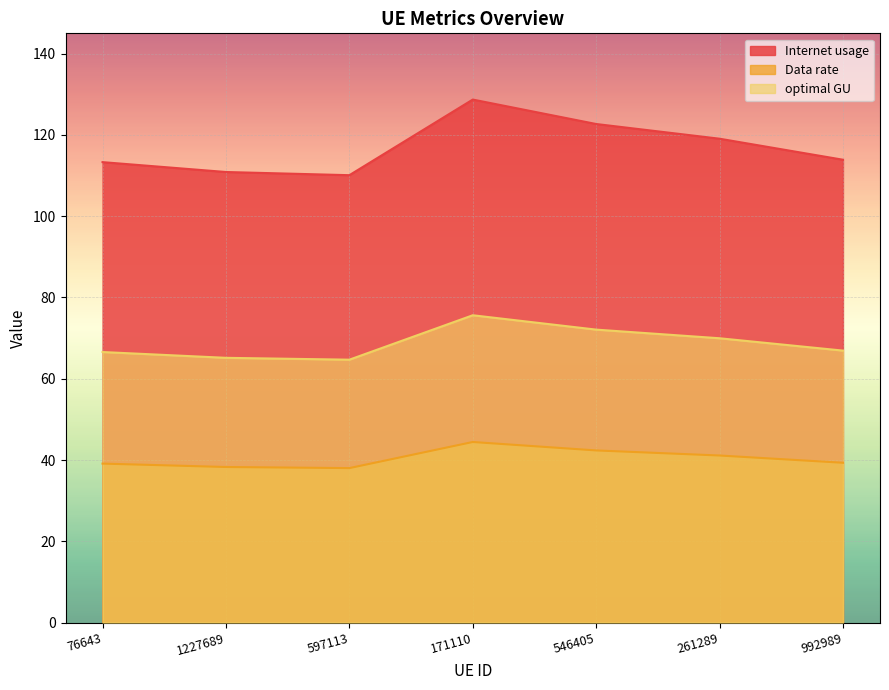

How many interior local valleys does the Internet usage series have?

1